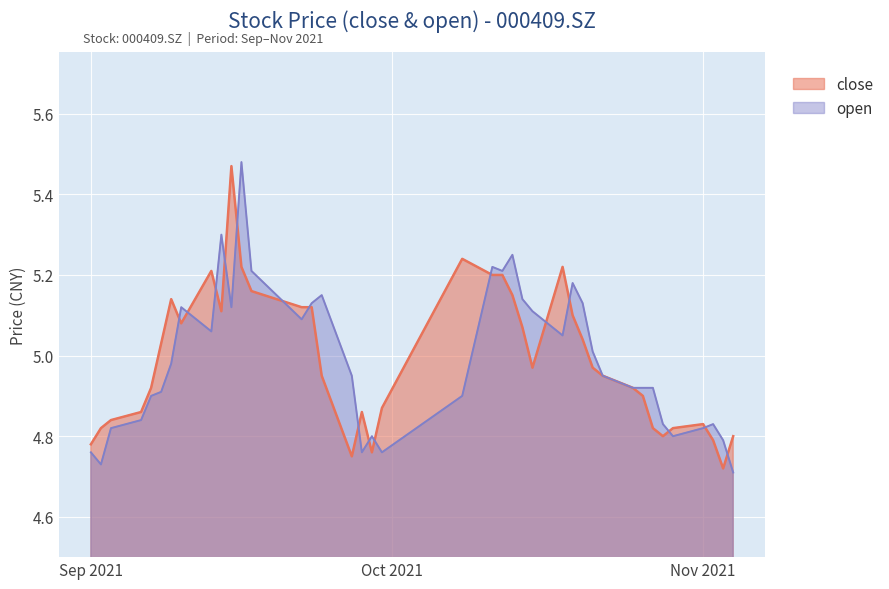

List the series in order of their overall mean, lowest first.

open, close